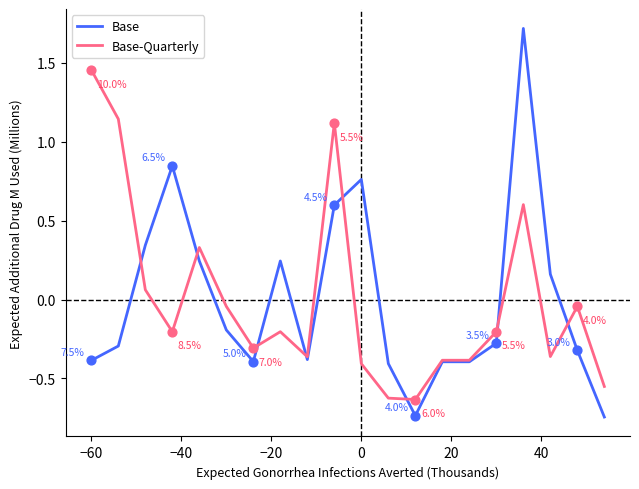

Rank the series by their maximum value, from highest to lowest.

Base, Base-Quarterly